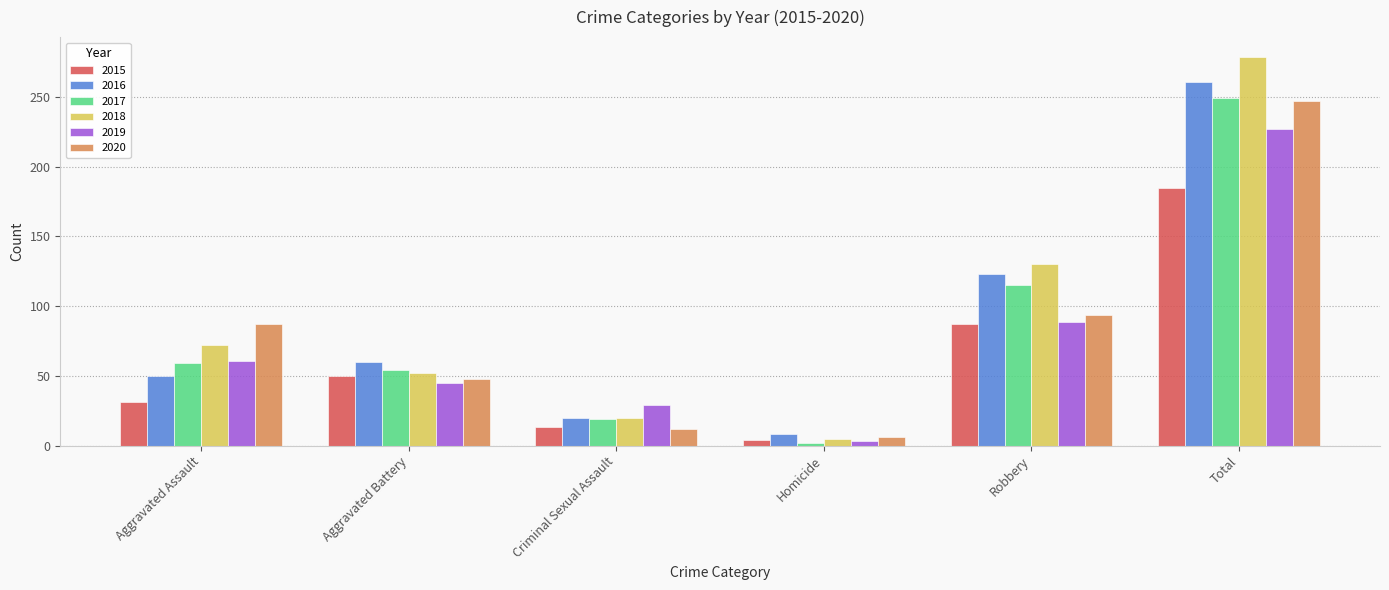

List the labels in order of 2018 value, largest first.

Total, Robbery, Aggravated Assault, Aggravated Battery, Criminal Sexual Assault, Homicide